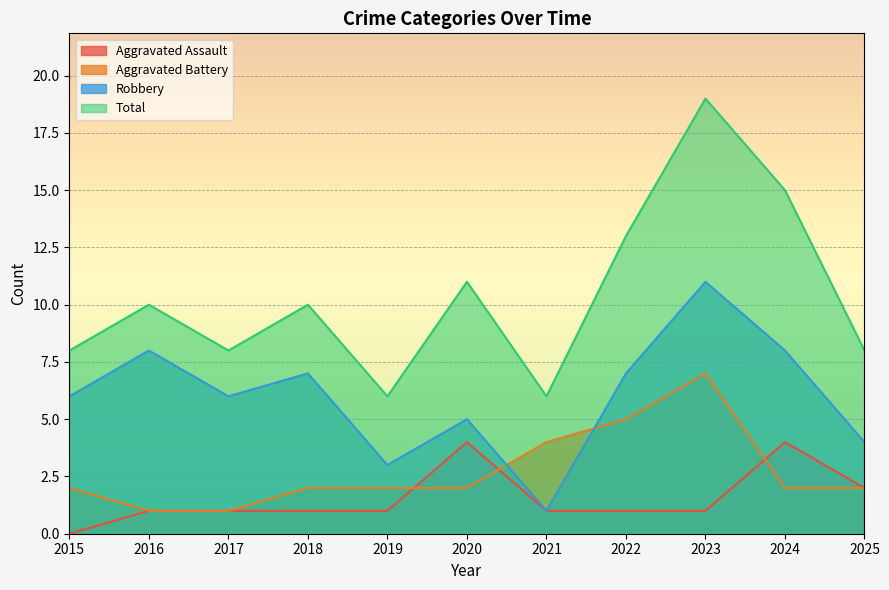

True or false: Total and Robbery cross at least once.

False